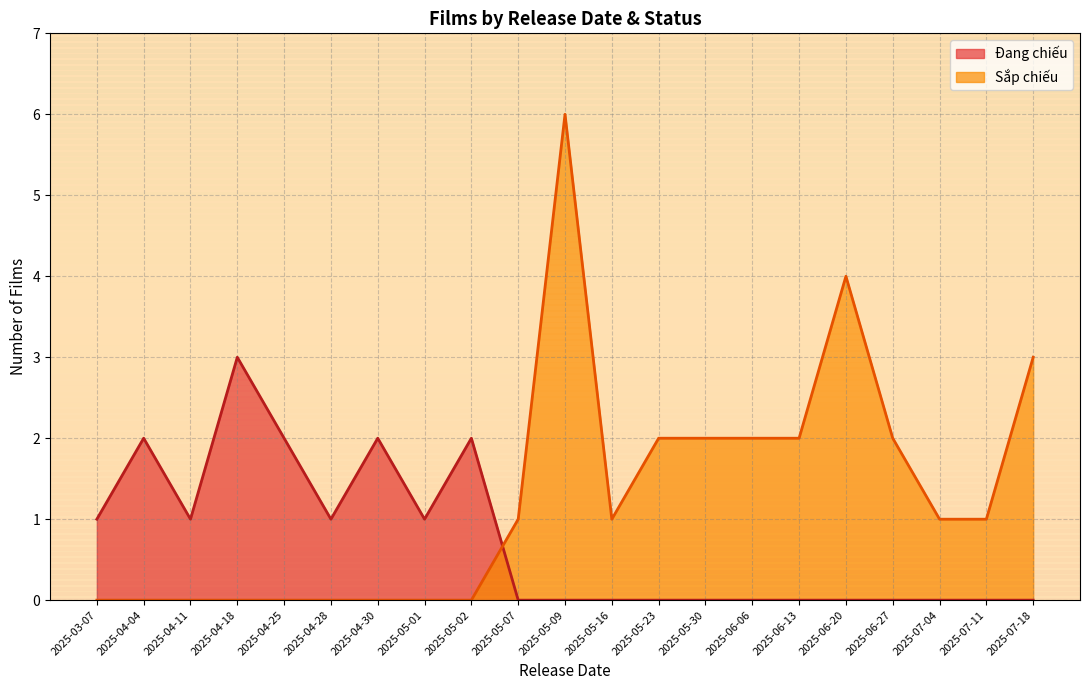

True or false: Đang chiếu and Sắp chiếu intersect in this chart.

True